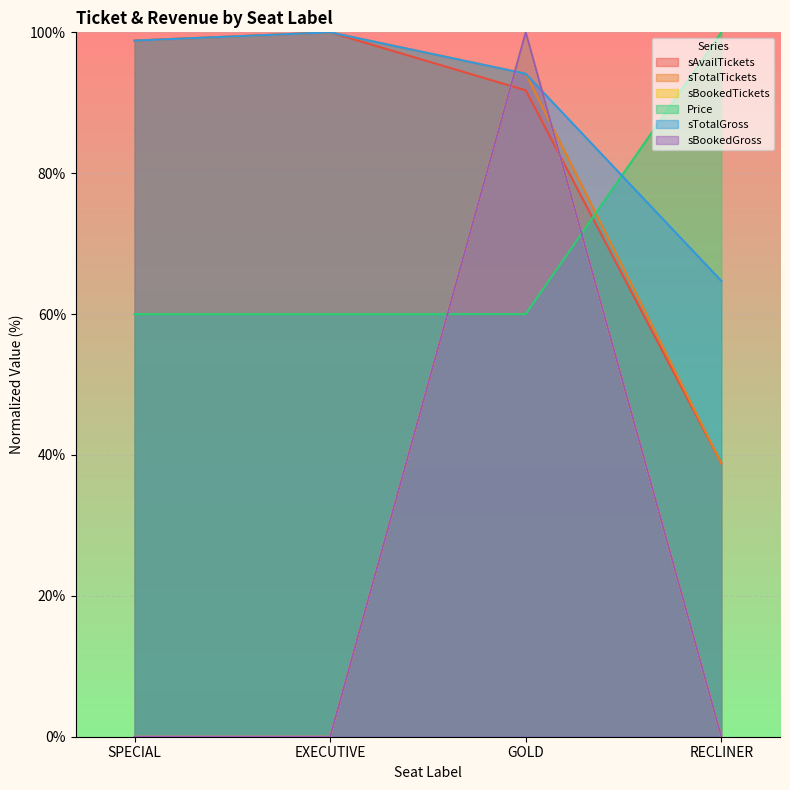

What is the difference between the maximum and minimum values in the sAvailTickets series?

61.2